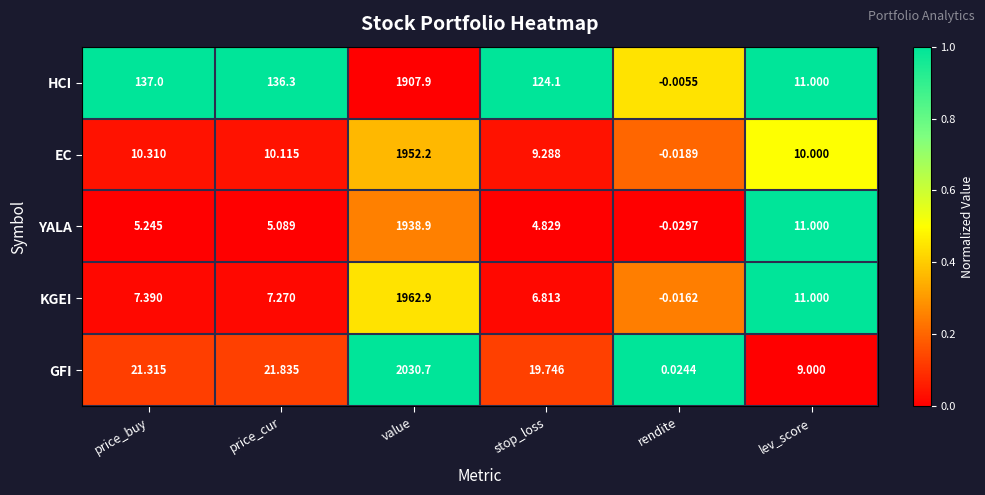

Which label corresponds to the largest value in the chart?

value